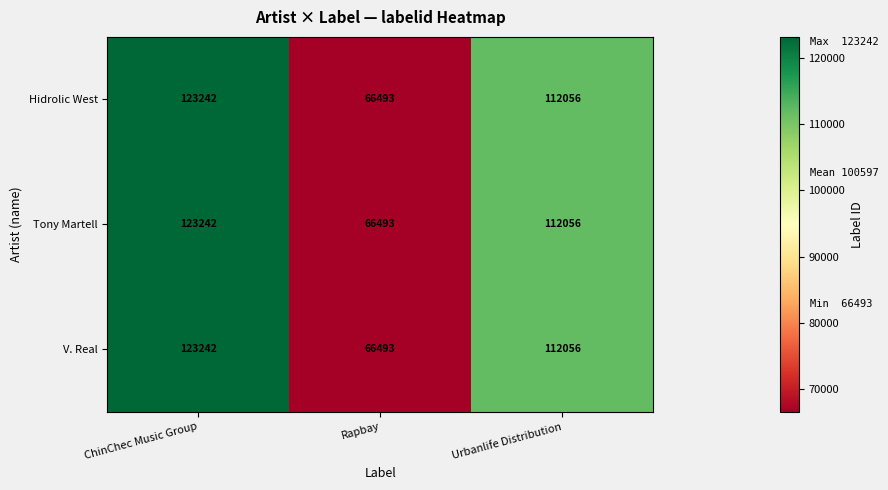

What value does the Tony Martell series have at Rapbay, to the nearest 10?

66490